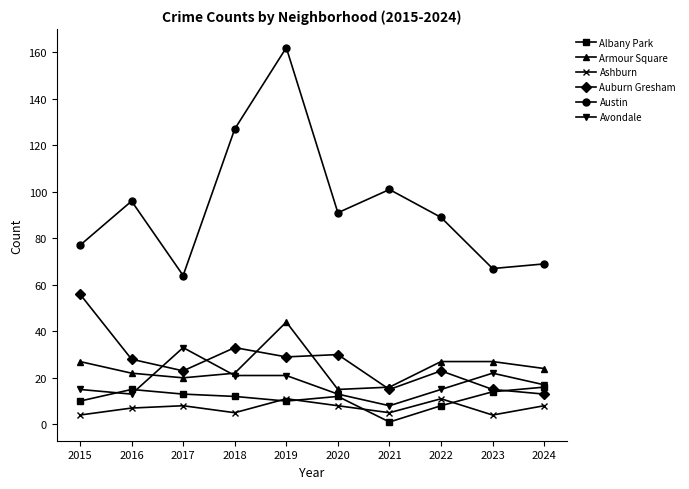

The Armour Square series shows 15 at 2020. True or false?

True